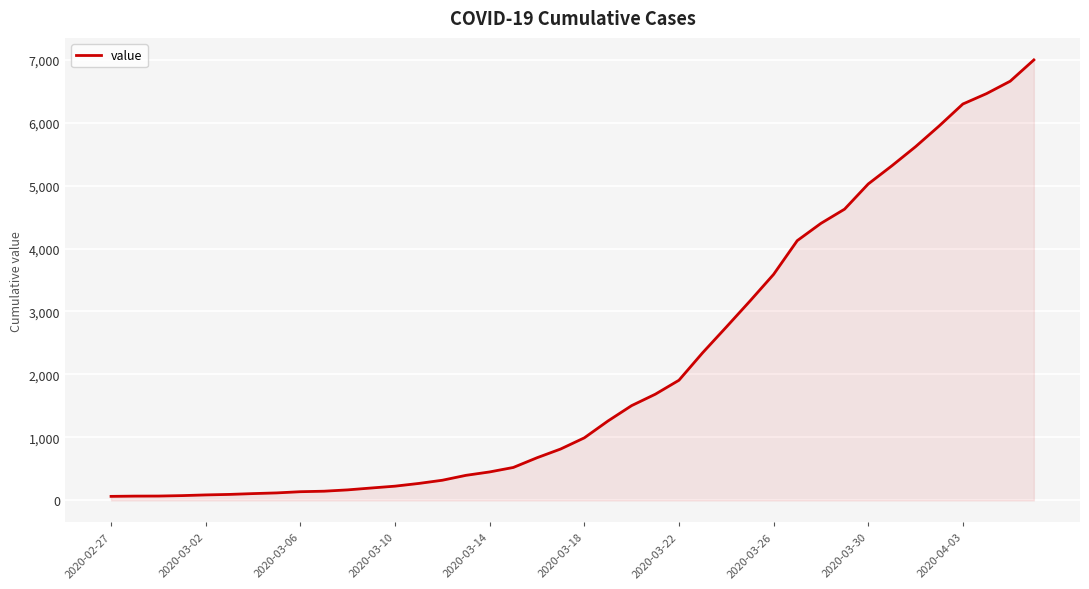

What is the smallest value displayed?

64